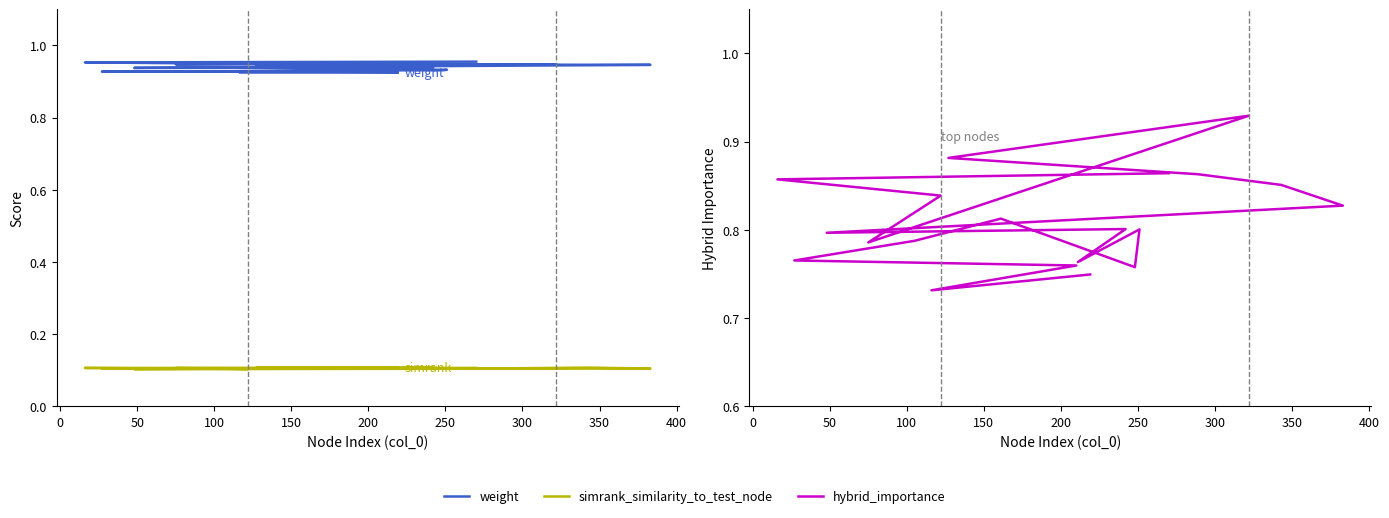

Rank the series by their average value, from lowest to highest.

simrank_similarity_to_test_node, hybrid_importance, weight